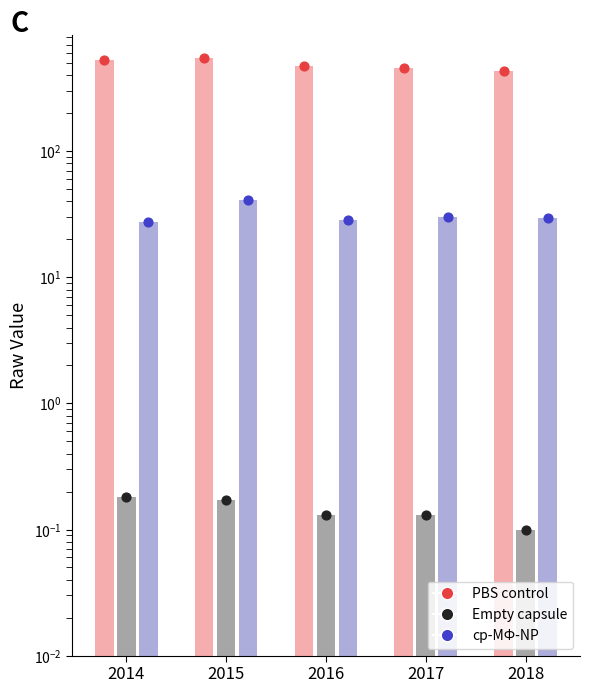

Which series has the widest spread of Y values?

PBS control